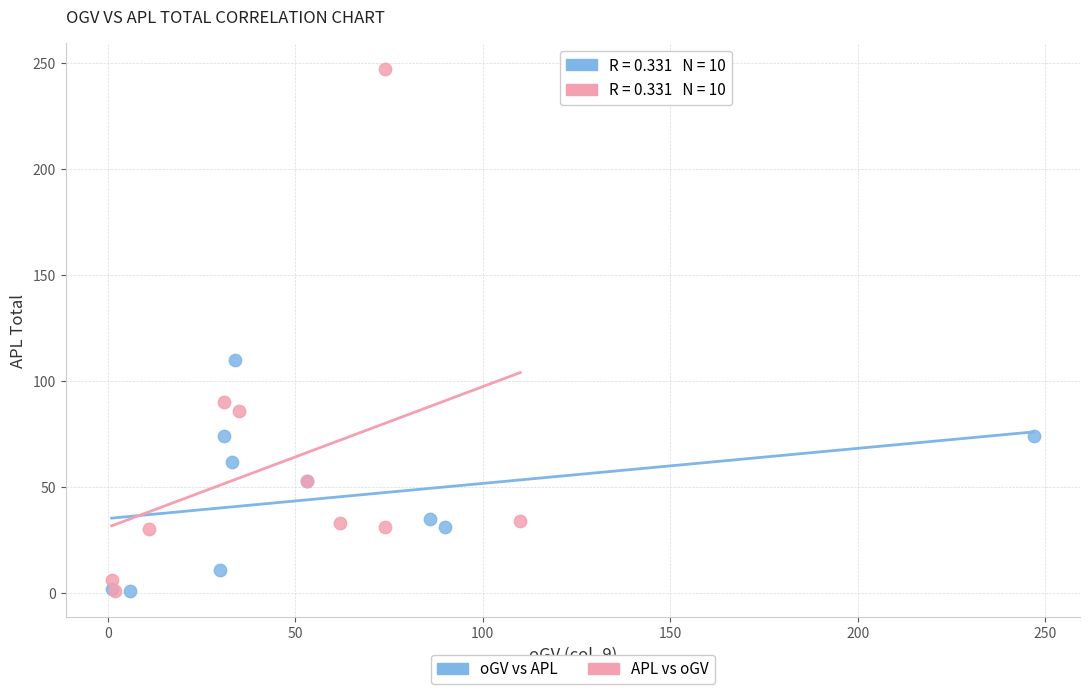

Which series contains the highest Y value?

APL vs oGV